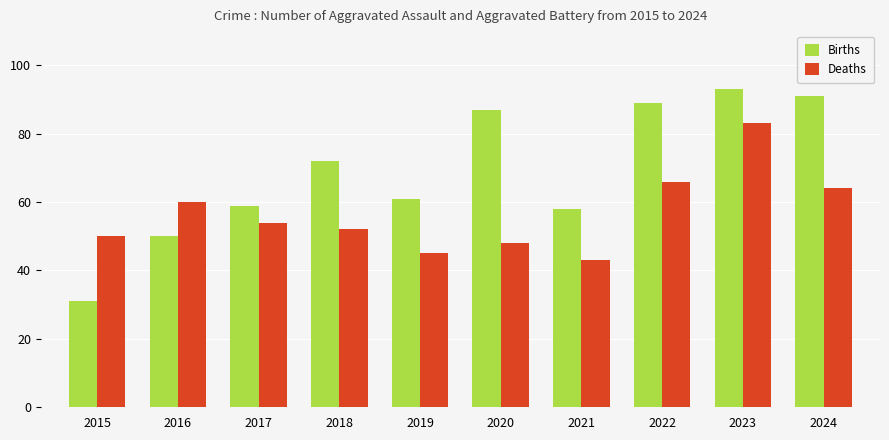

Which series has the widest spread of values?

Births